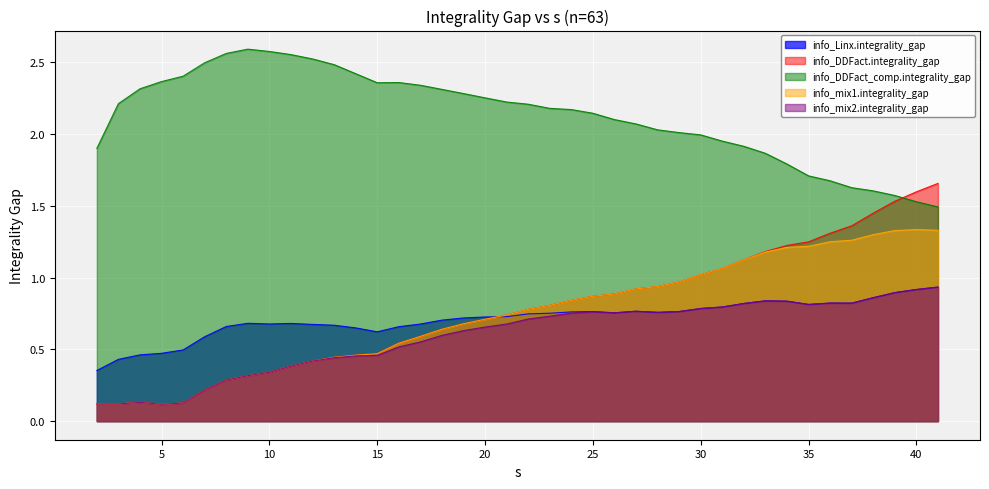

At which category does info_mix2.integrality_gap reach its first local peak?

4